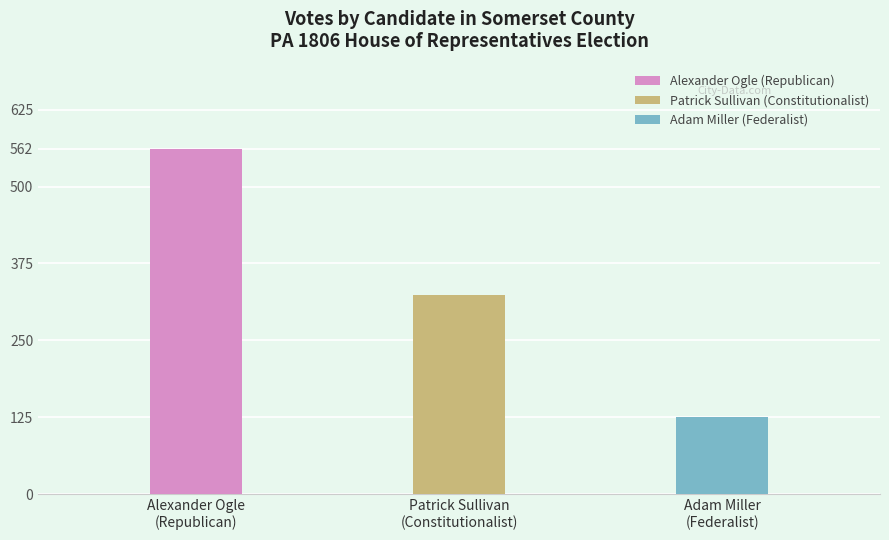

The chart shows a value of 31 at Adam Miller
(Federalist). True or false?

False